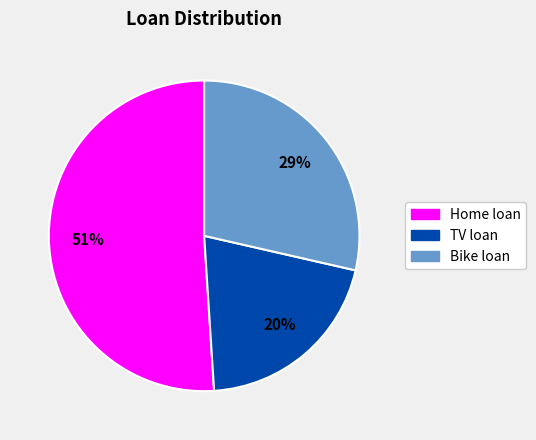

Between Home loan and TV loan, which is larger?

Home loan